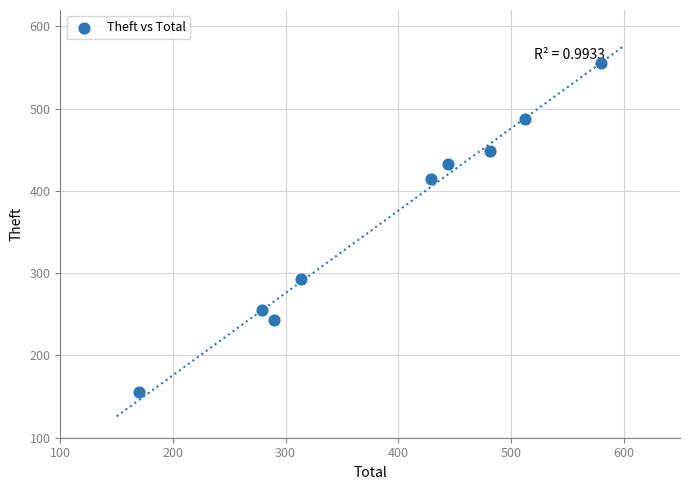

What is the range of X values (max minus min)?

410